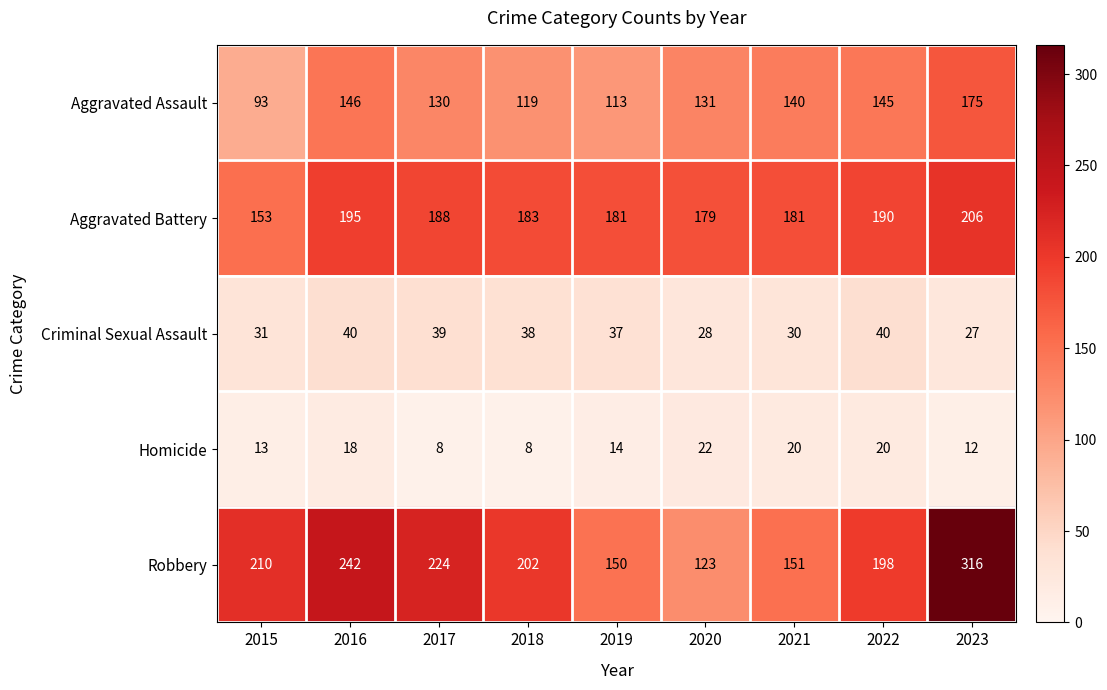

How many data points does each series have?

9